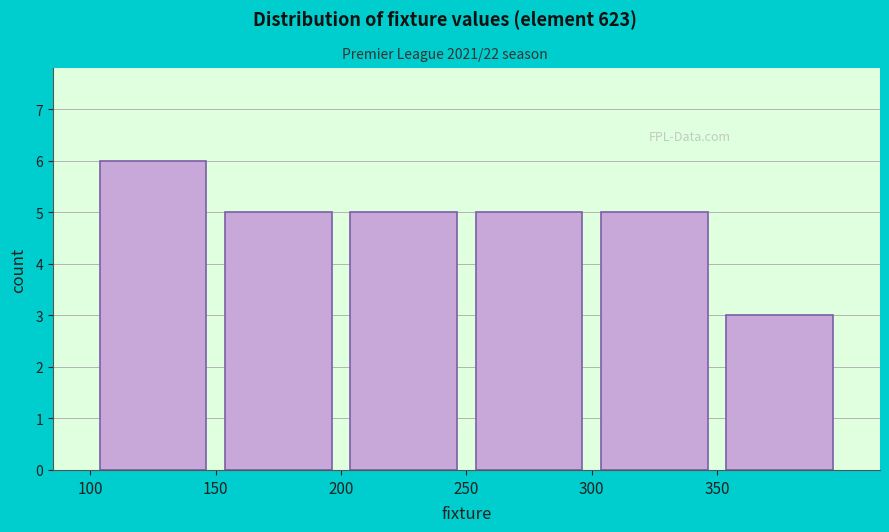

Reading left to right, list every bar in this chart as the range it spans on the x-axis followed by its height. The values are not printed on the chart, so give them approximately, as read against the axis.

100 to 150: 6
150 to 200: 5
200 to 250: 5
250 to 300: 5
300 to 350: 5
350 to 400: 3